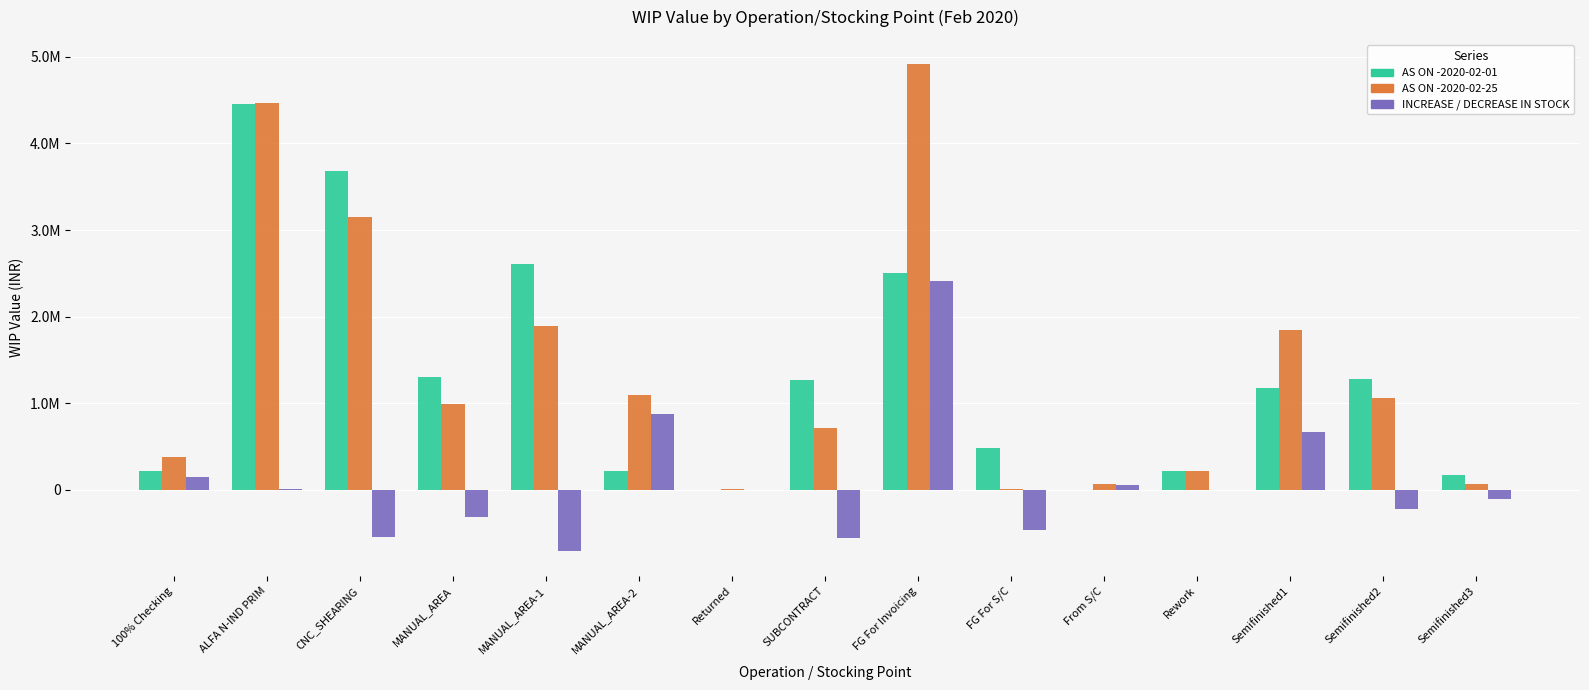

What are all the series names shown in the legend?

AS ON -2020-02-01, AS ON -2020-02-25, INCREASE / DECREASE IN STOCK